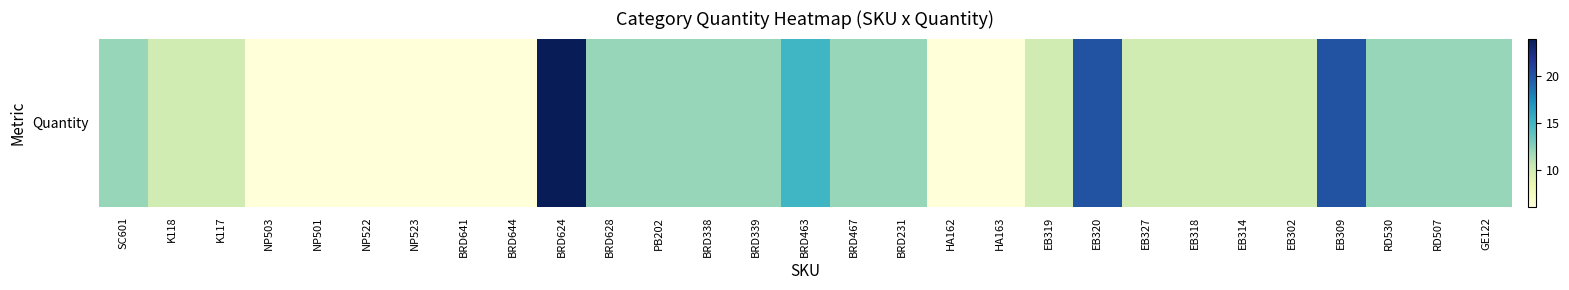

Reading left to right, extract all data points from this chart.

SC601=12	K118=10	K117=10	NP503=6	NP501=6	NP522=6	NP523=6	BRD641=6	BRD644=6	BRD624=24	BRD628=12	PB202=12	BRD338=12	BRD339=12	BRD463=15	BRD467=12	BRD231=12	HA162=6	HA163=6	EB319=10	EB320=20	EB327=10	EB318=10	EB314=10	EB302=10	EB309=20	RD530=12	RD507=12	GE122=12